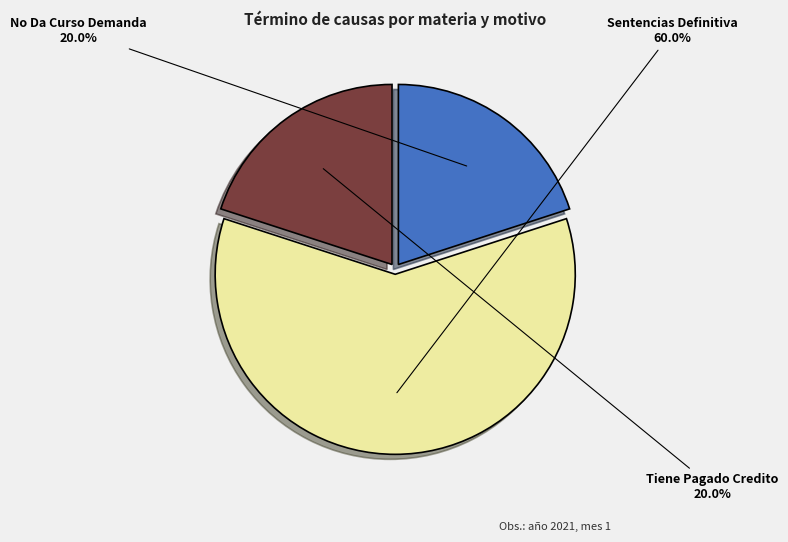

True or false: Sentencias Definitiva accounts for 71% of the total.

False